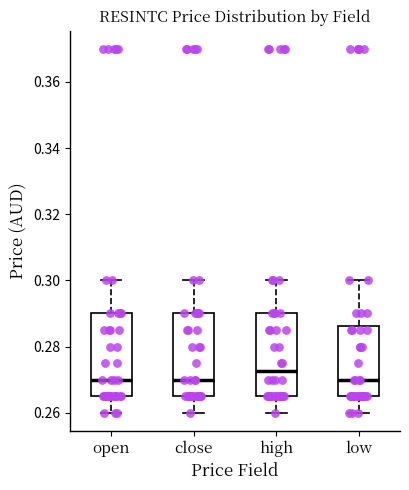

Reading left to right, transcribe this box plot: for each box, give where its median line is, the range the box spans, and where its two whiskers end, as read against the y-axis. The values are not printed on the chart, so give them approximately, as read against the axis.

open: median 0.270, box 0.266 to 0.290, whiskers 0.260 to 0.300
close: median 0.270, box 0.266 to 0.290, whiskers 0.260 to 0.300
high: median 0.272, box 0.266 to 0.290, whiskers 0.260 to 0.300
low: median 0.270, box 0.266 to 0.286, whiskers 0.260 to 0.300